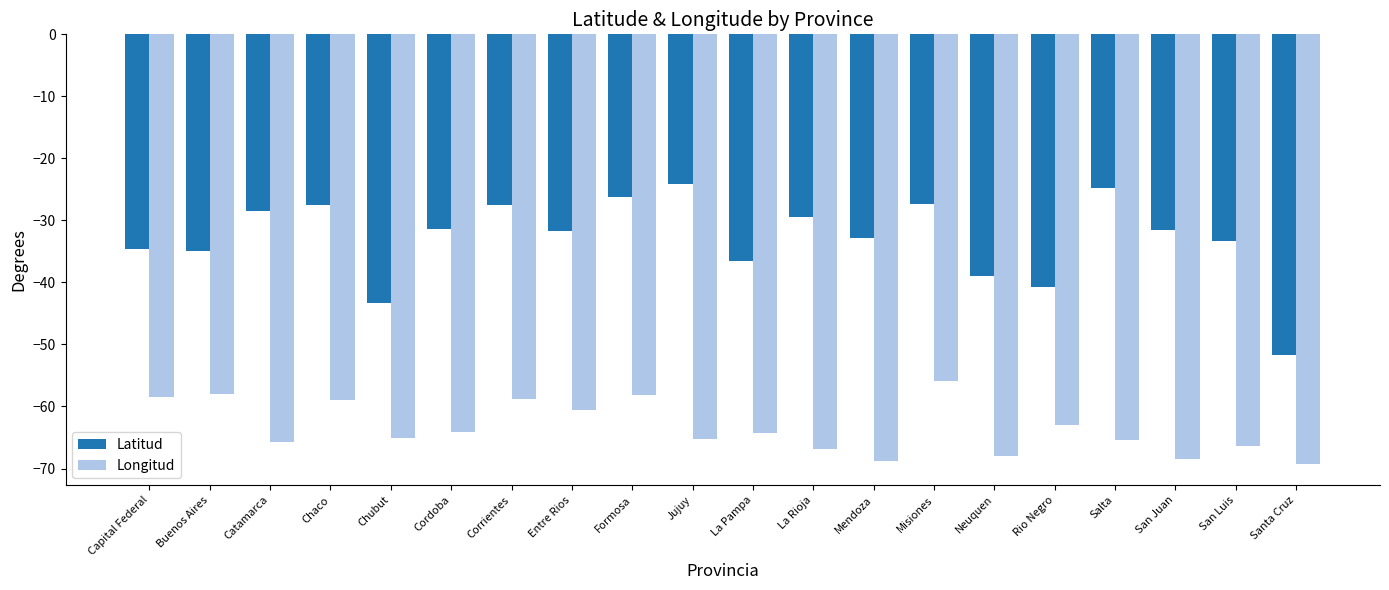

What is the label of the 6th bar from the left?

Cordoba